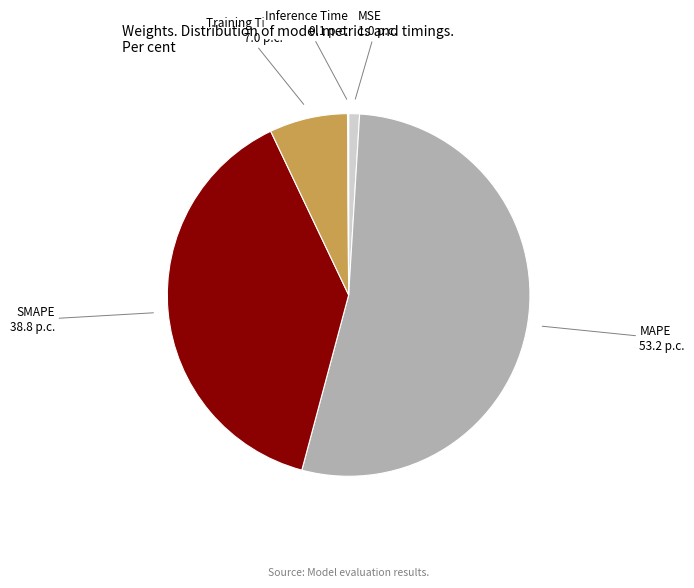

What is the largest slice in the pie chart?

MAPE